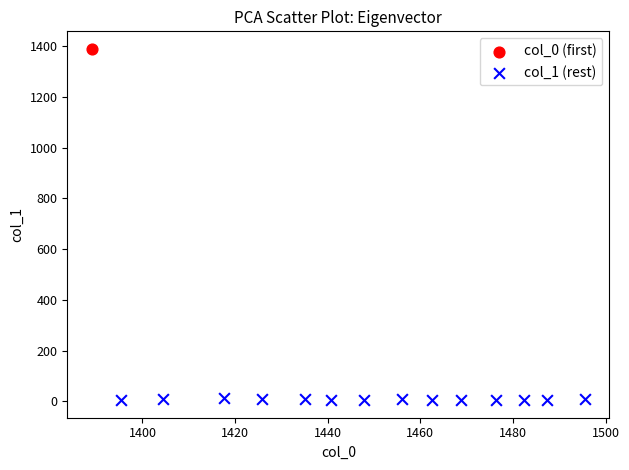

What are all the series names shown in the legend?

col_0 (first), col_1 (rest)